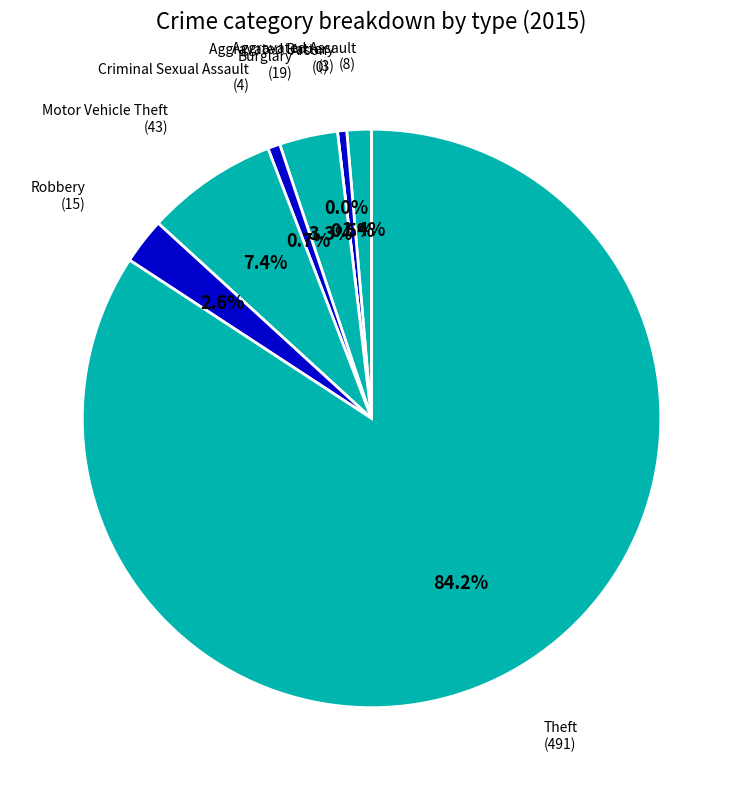

Rank the categories by value from highest to lowest.

Theft, Motor Vehicle Theft, Burglary, Robbery, Aggravated Assault, Criminal Sexual Assault, Aggravated Battery, Arson